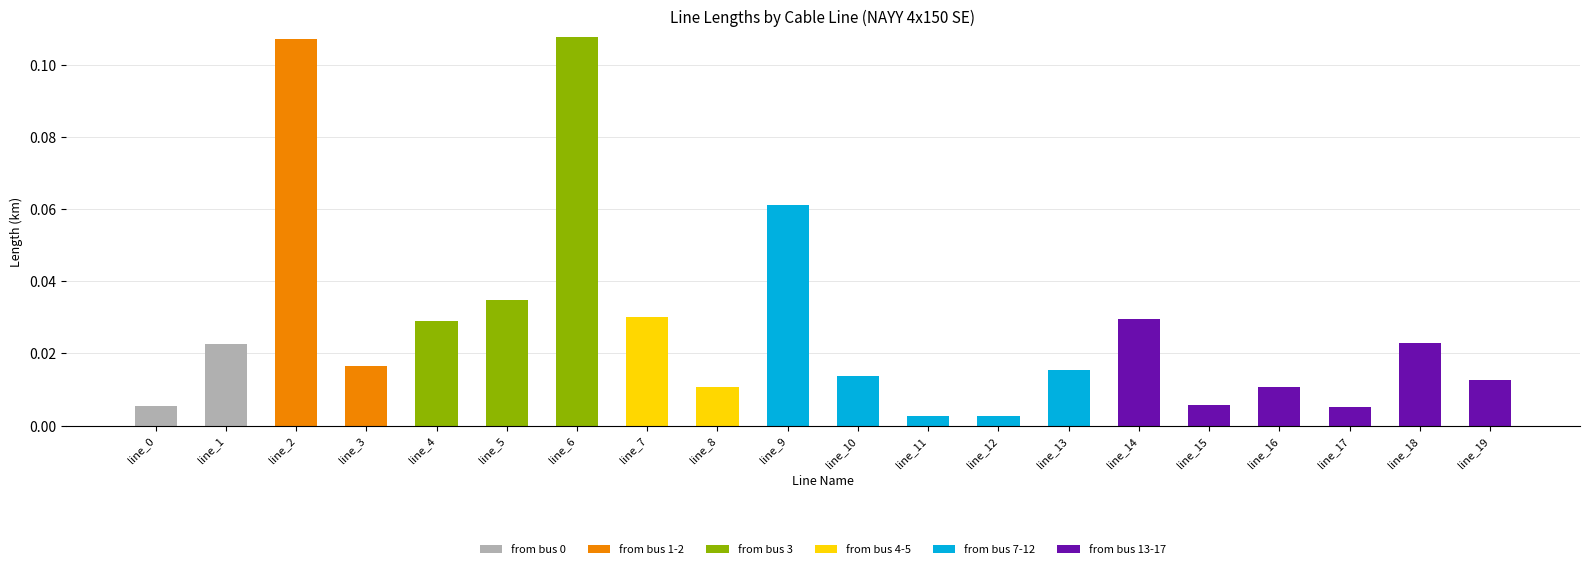

Are the bars horizontal?

No